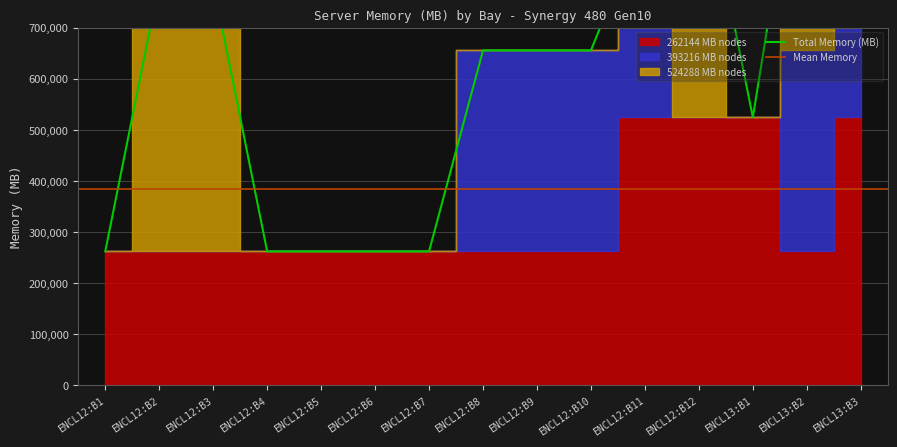

Reading left to right, extract all data points from this chart.

262144 MB: Bay 1=262144	Bay 2=262144	Bay 3=262144	Bay 4=262144	Bay 5=262144	Bay 6=262144	Bay 7=262144	Bay 8=262144	Bay 9=262144	Bay 10=262144	Bay 11=524288	Bay 12=524288	Bay 13=524288	Bay 14=262144	Bay 15=524288
393216 MB: Bay 1=0	Bay 2=0	Bay 3=0	Bay 4=0	Bay 5=0	Bay 6=0	Bay 7=0	Bay 8=393216	Bay 9=393216	Bay 10=393216	Bay 11=393216	Bay 12=0	Bay 13=0	Bay 14=393216	Bay 15=393216
524288 MB: Bay 1=0	Bay 2=524288	Bay 3=524288	Bay 4=0	Bay 5=0	Bay 6=0	Bay 7=0	Bay 8=0	Bay 9=0	Bay 10=0	Bay 11=0	Bay 12=524288	Bay 13=0	Bay 14=524288	Bay 15=0